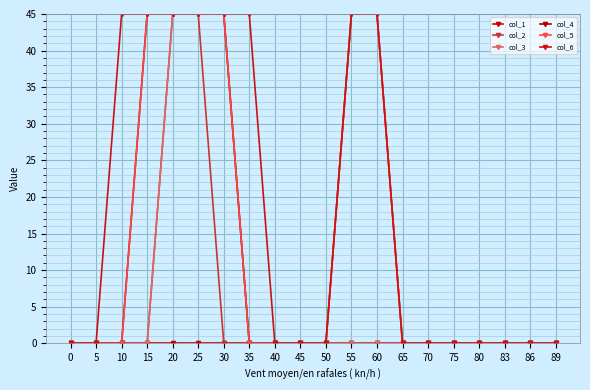

Which series has the widest spread of values?

col_2